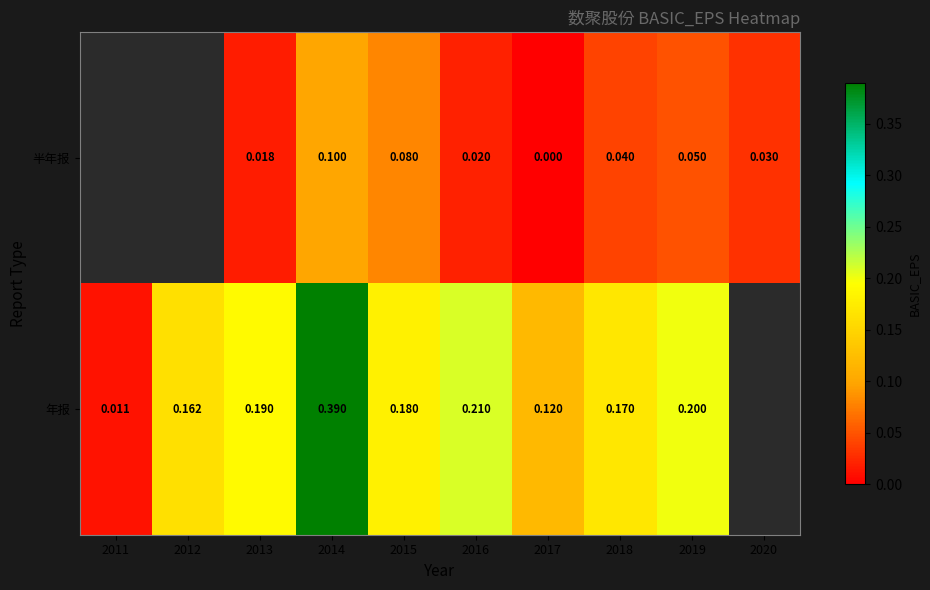

Between 2014 and 2018, which series saw the biggest shift?

年报